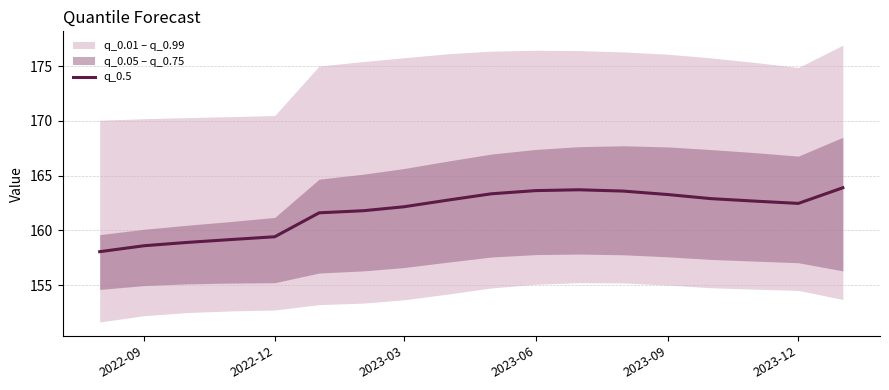

What is the minimum value for q_0.5?

158.1